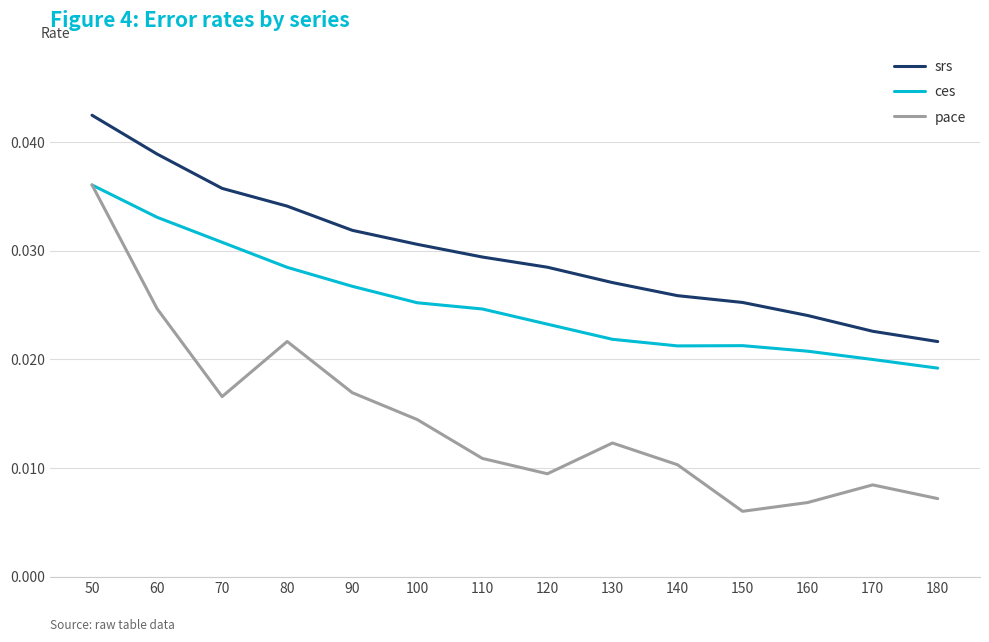

In ces, how many points are higher than both neighbors (excluding endpoints)?

1